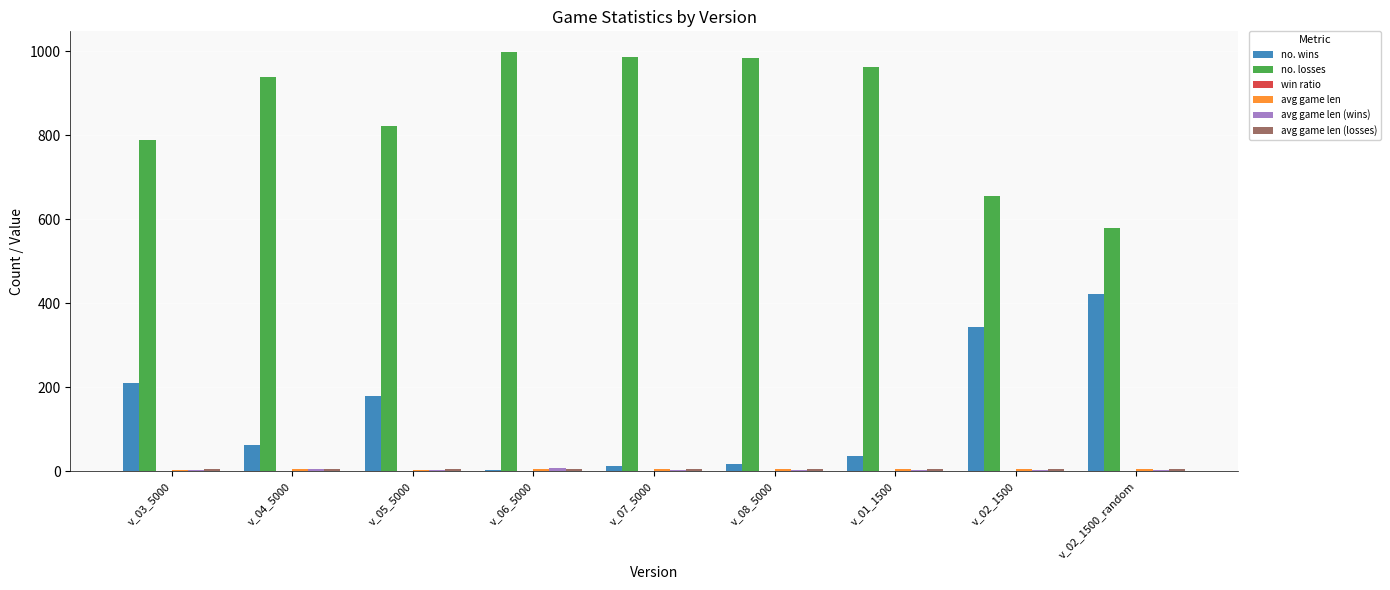

Are the bars horizontal?

No